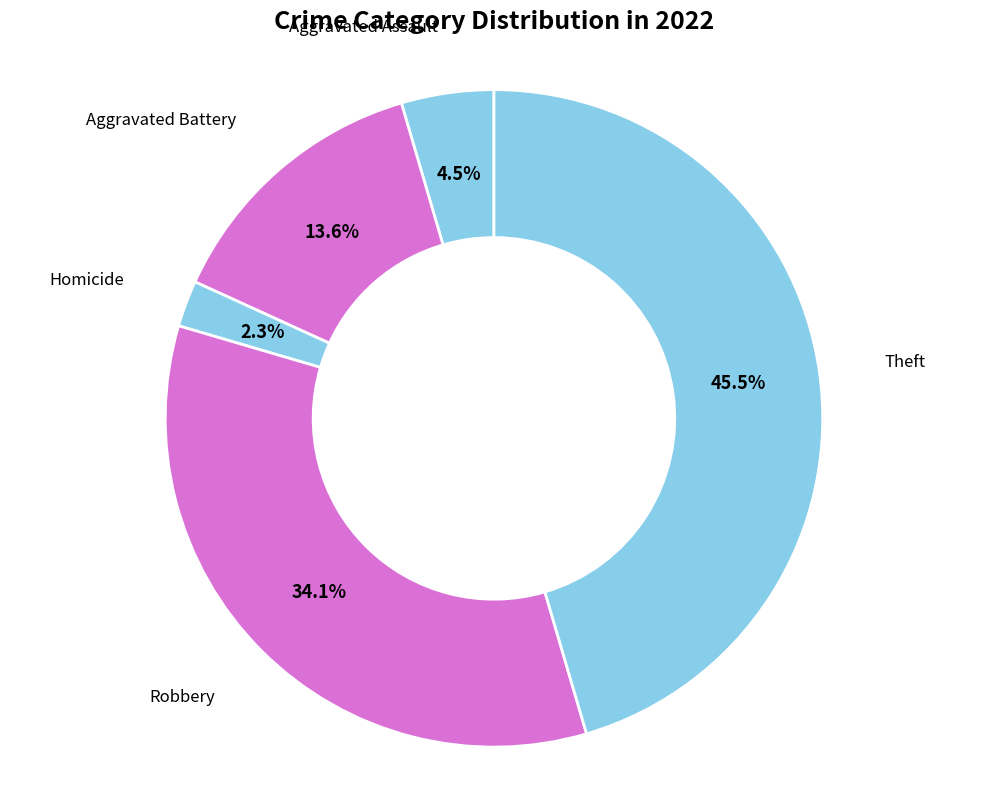

What is the largest slice in the pie chart?

Theft